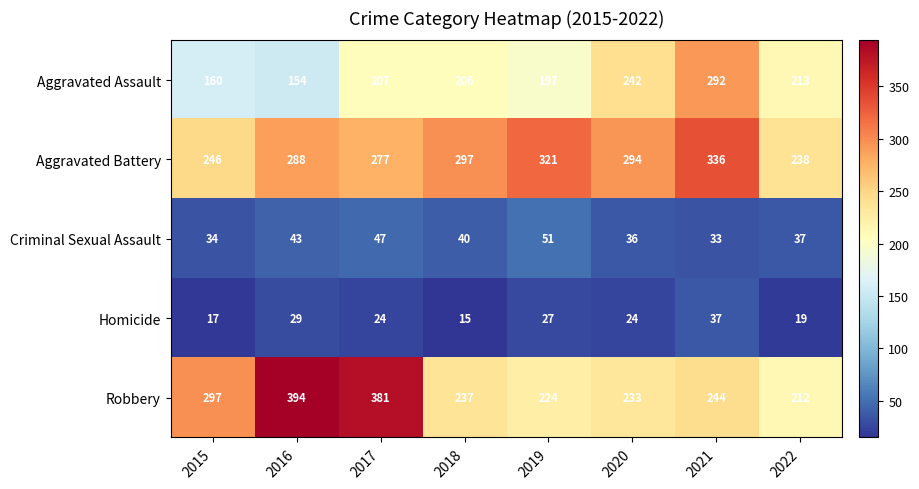

The Homicide series shows 15 at 2018. True or false?

True